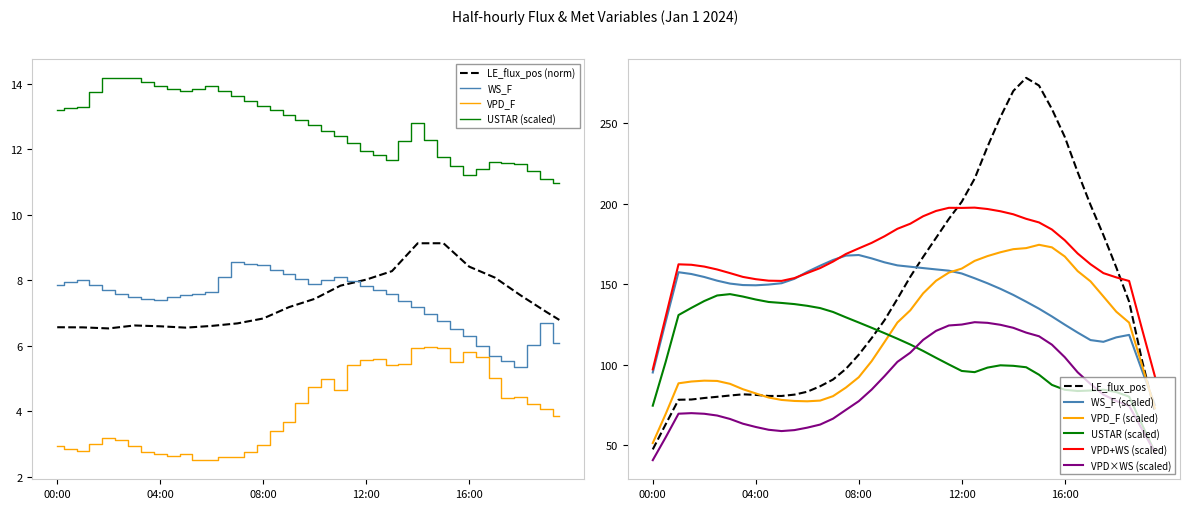

Is it true that USTAR equals 12.2 at 13:30?

True